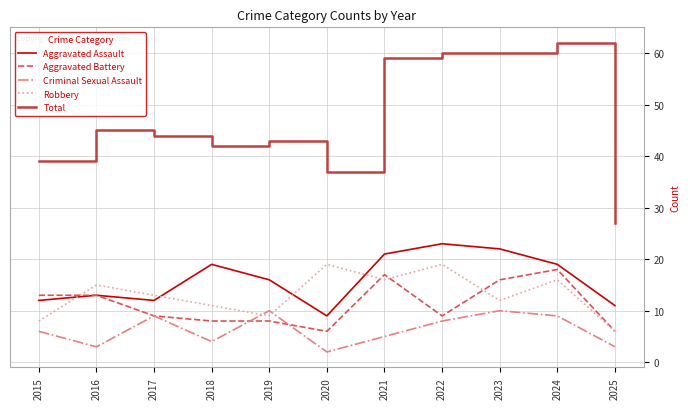

What is the difference between the Aggravated Assault values at 2022 and 2025?

12